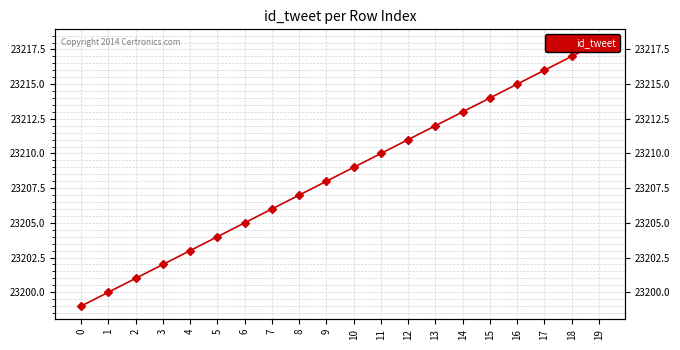

Where does the data first go above 23209?

11